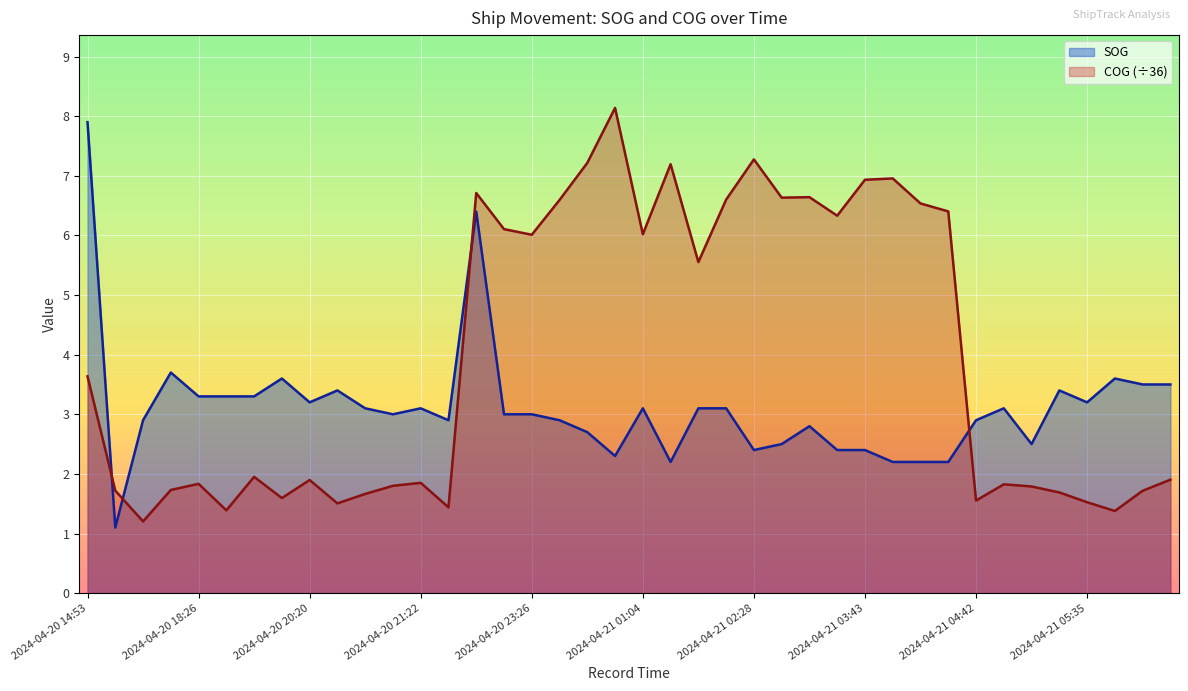

At which label is COG closest to 4?

2024-04-20 14:53